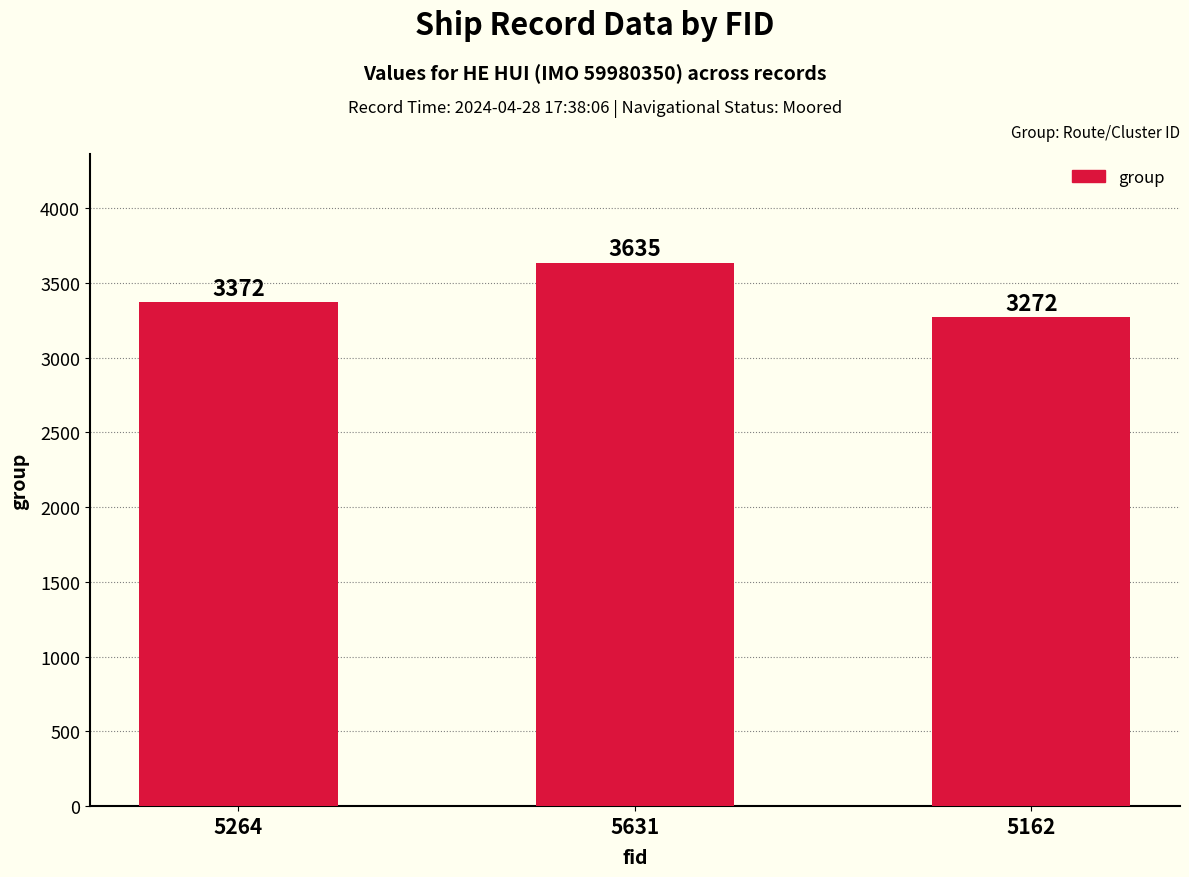

The value at 5162 is 3272. True or false?

True